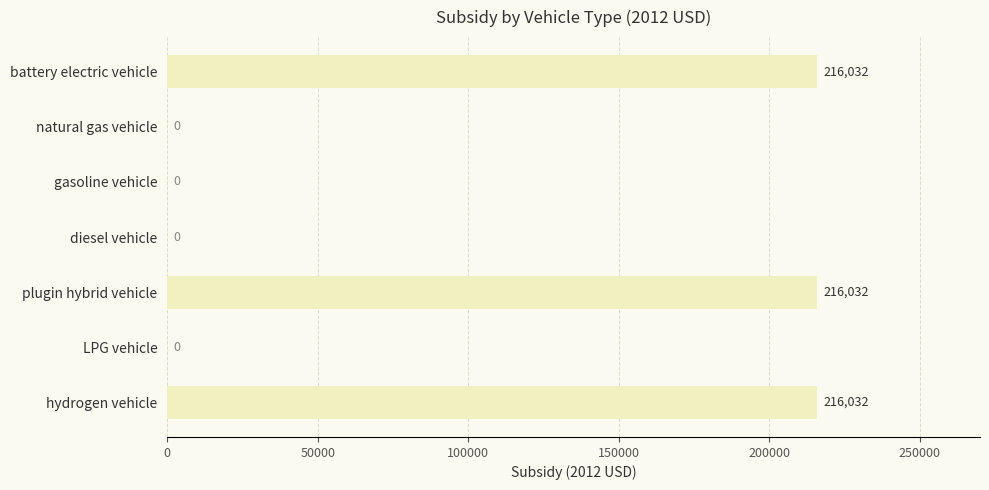

What is the approximate value at plugin hybrid vehicle?

216032